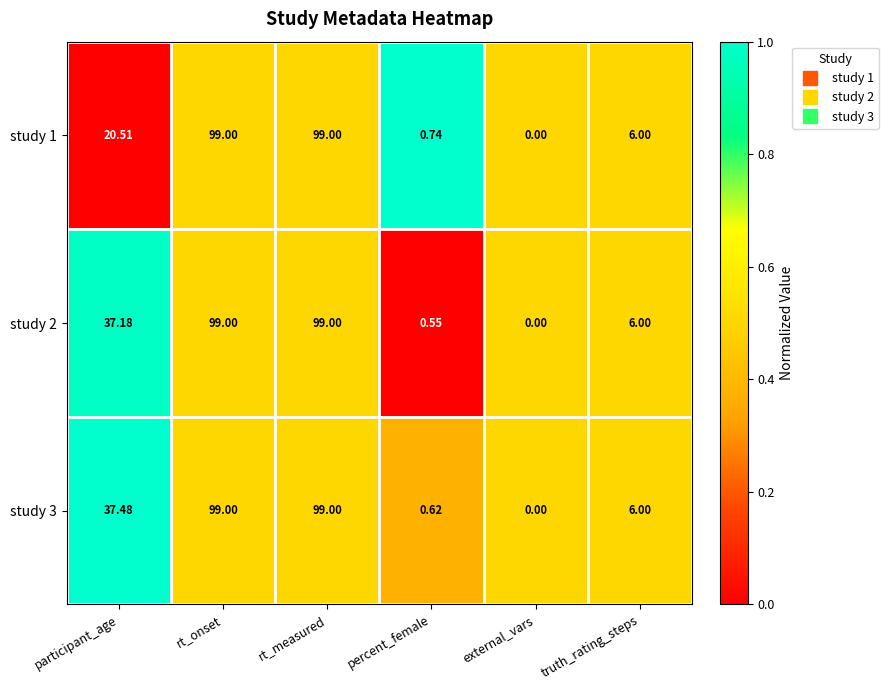

At which label does study 3 first exceed 37?

participant_age